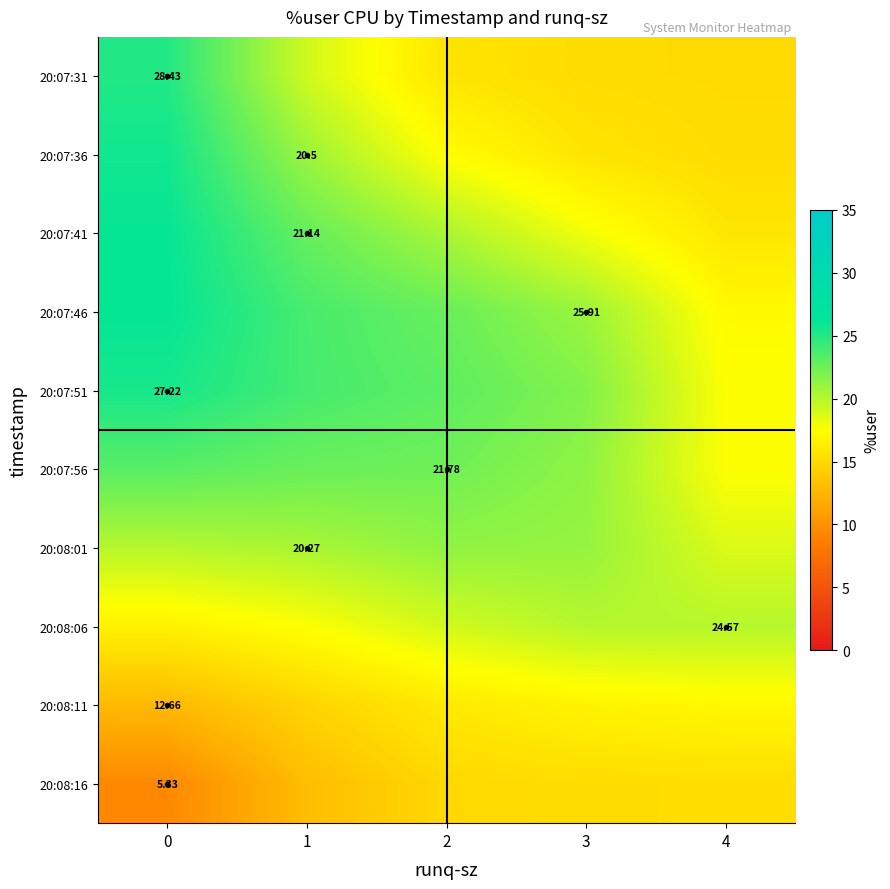

What is the minimum value for 20:07:36?

15.1